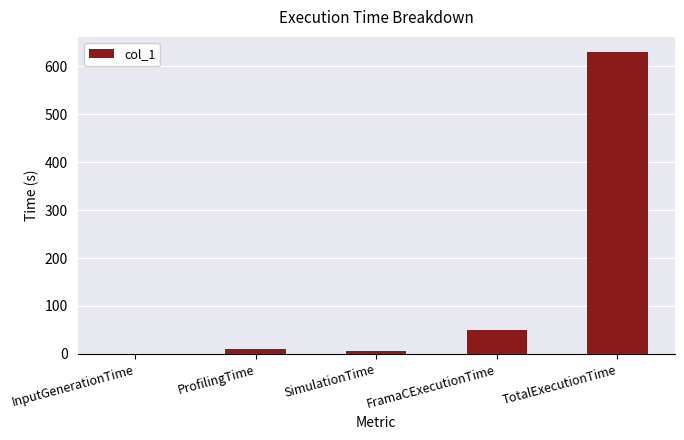

How many distinct data groups are displayed?

1